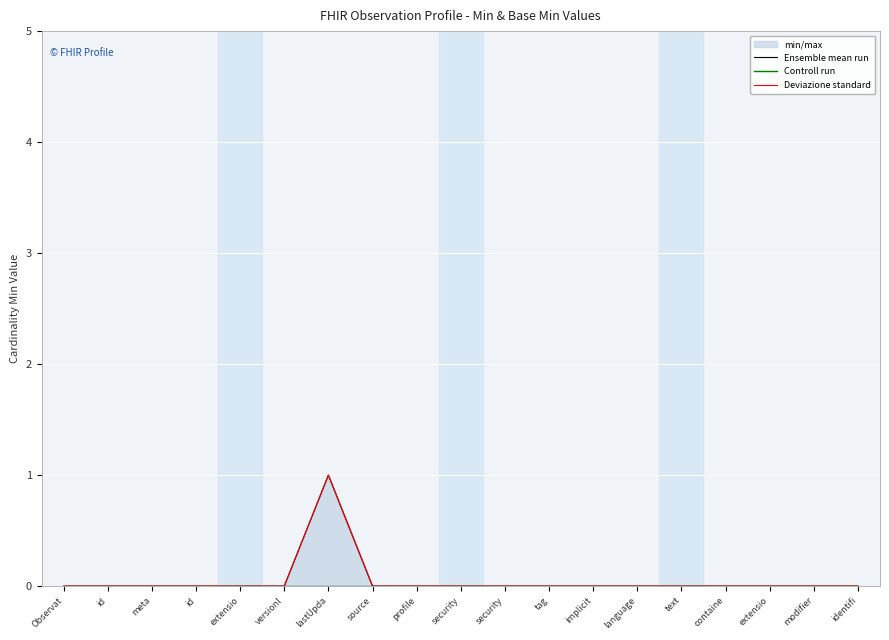

What are all the series names shown in the legend?

Ensemble mean run, Controll run, Deviazione standard